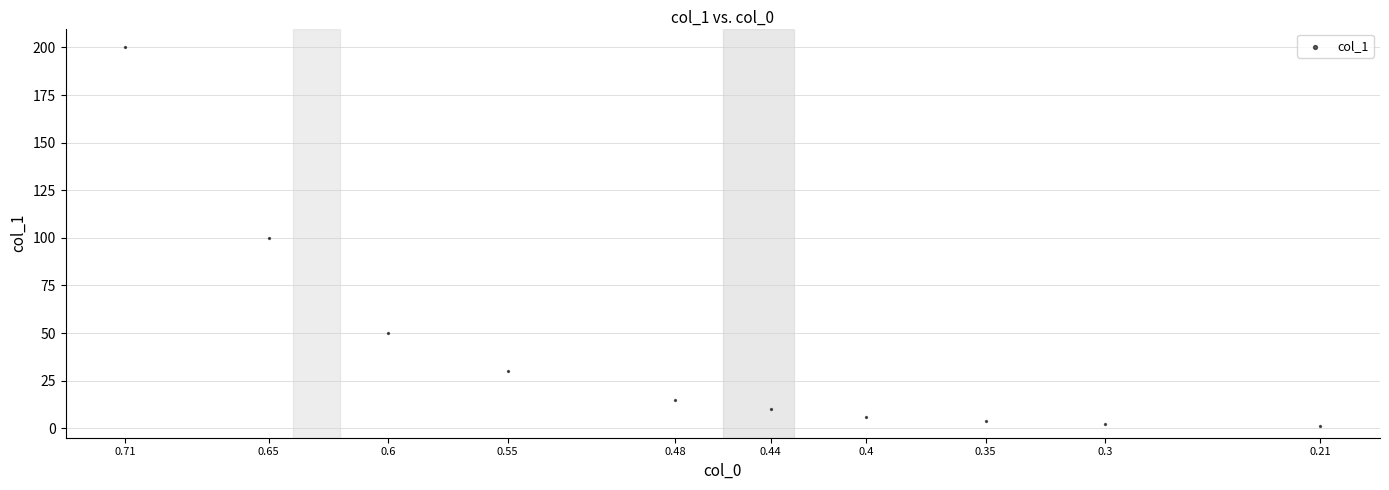

What is the range of Y values (max minus min)?

199